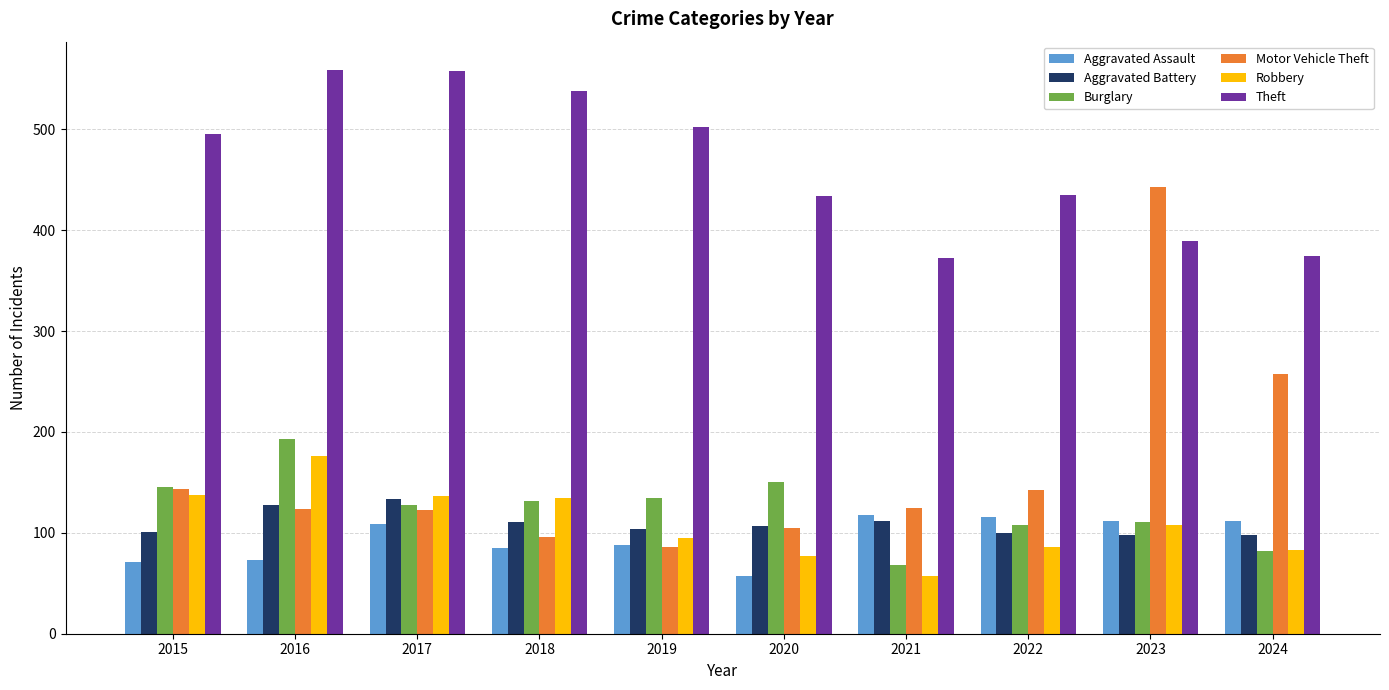

What is the total value across all series at 2023?

1261